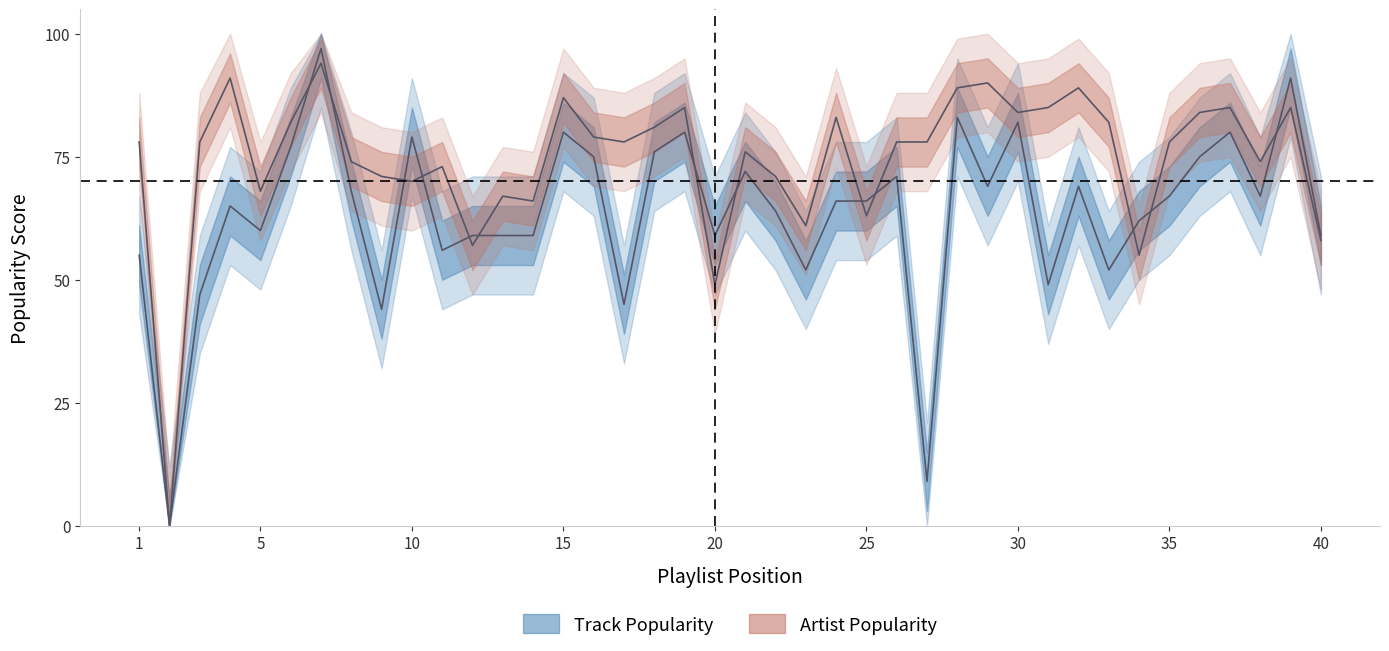

How many lines are shown in the chart?

2